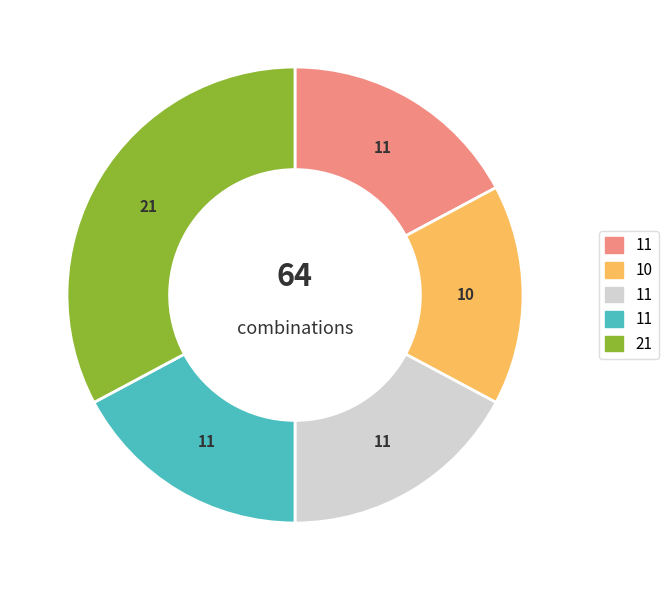

Does any single category account for the majority?

No